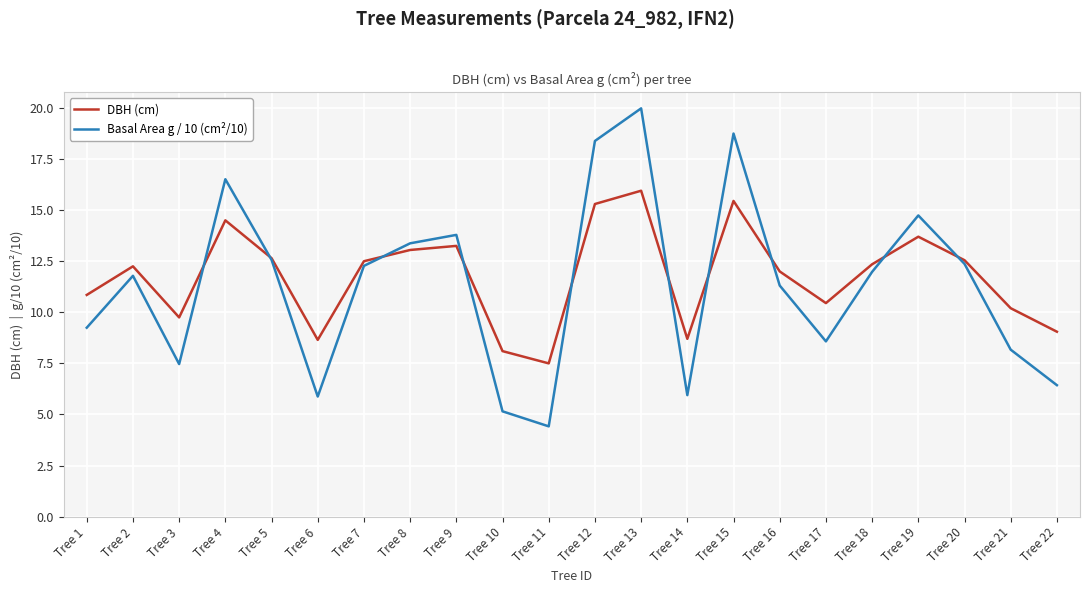

List the series in order of their overall mean, highest first.

DBH (cm), Basal Area g / 10 (cm²/10)